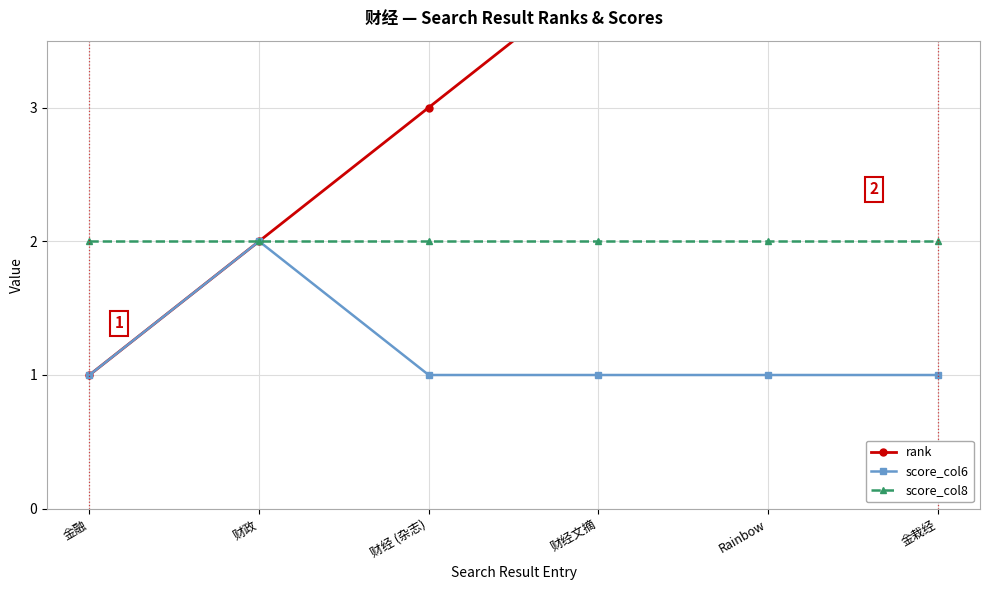

What is the greatest value displayed?

6